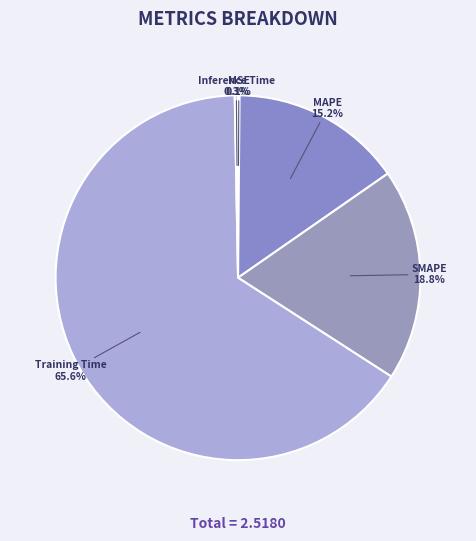

Combined, what portion of the pie is Inference Time and Training Time?

65.9%